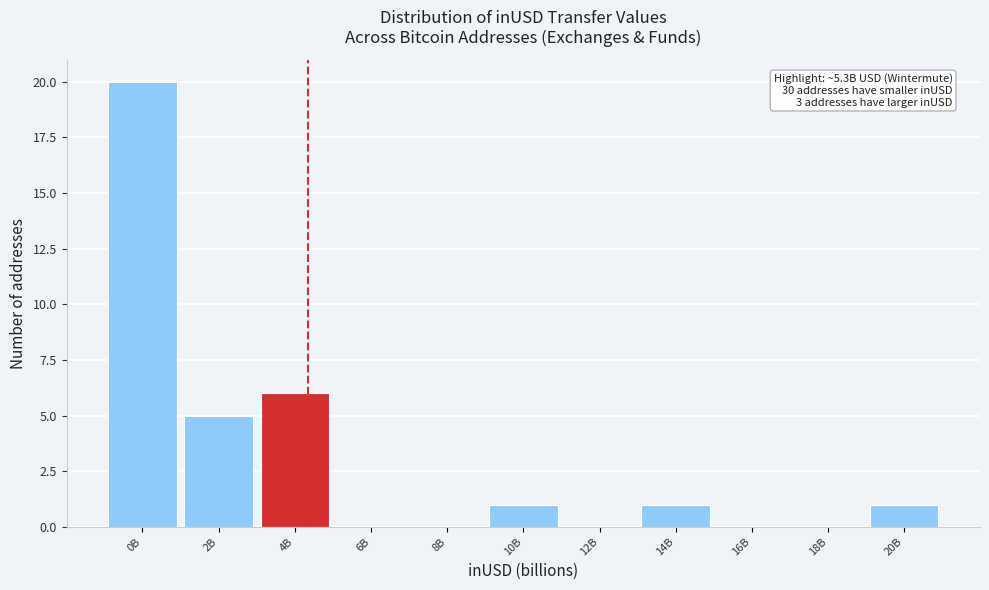

Reading left to right, list all the values displayed in this chart.

0B=20	2B=5	4B=6	6B=0	8B=0	10B=1	12B=0	14B=1	16B=0	18B=0	20B=1